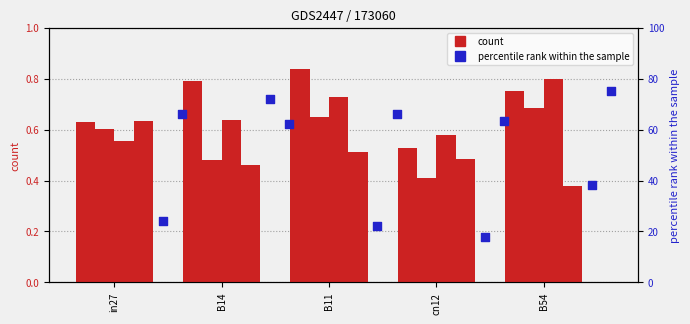

What is the total value across all series at B54?

116.3